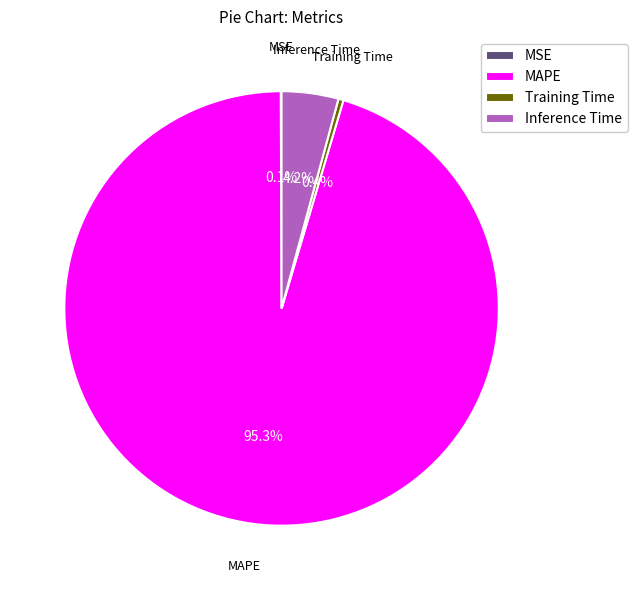

Does Training Time represent more than half of the total?

No